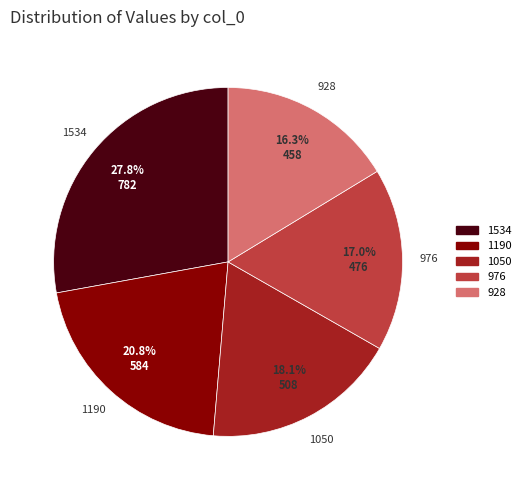

What is the ratio of the value at 1190 to the value at 1050?

1.1